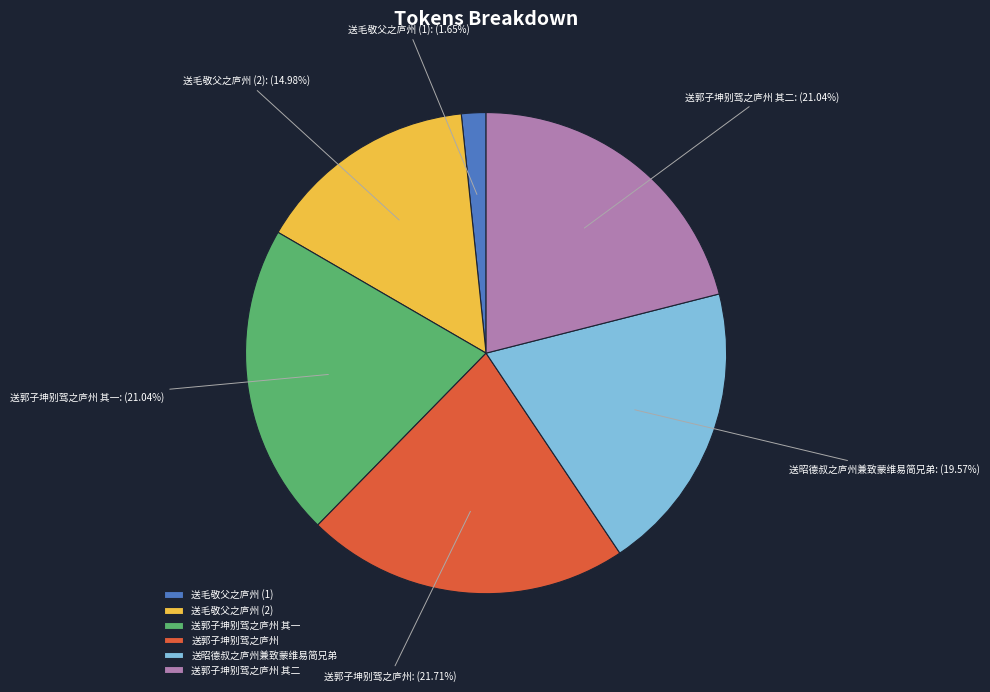

Is the sum of 送毛敬父之庐州 (2) and 送毛敬父之庐州 (1) greater than half?

No